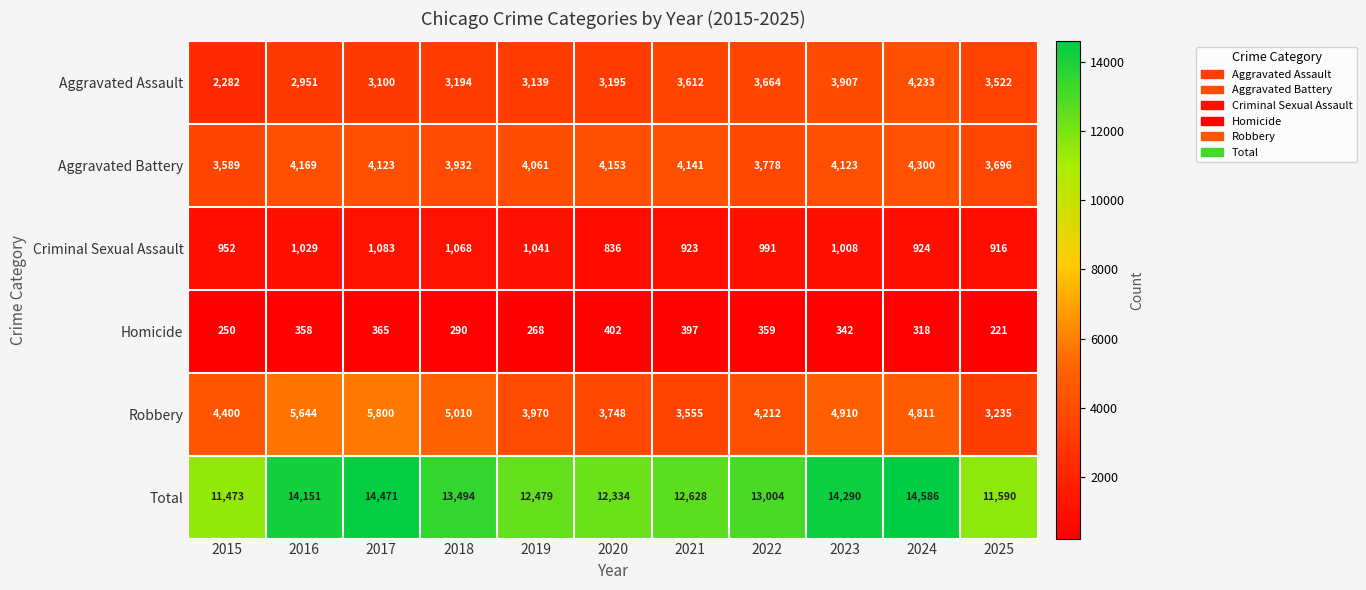

At which category is the sum across all series the highest?

2024